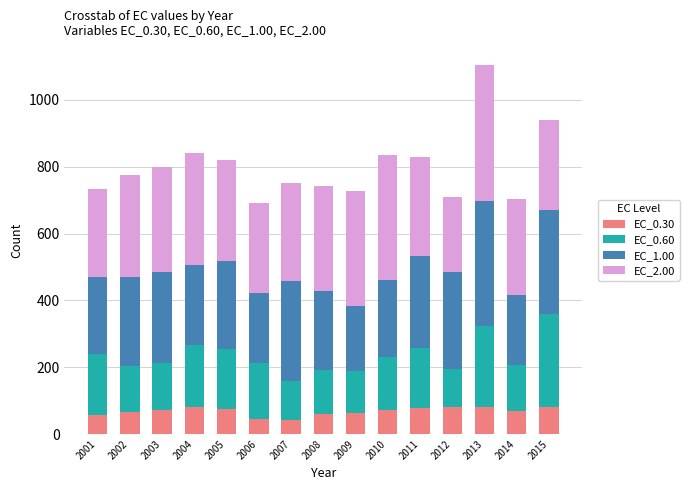

The EC_0.30 series shows 117.3 at 2014. True or false?

False